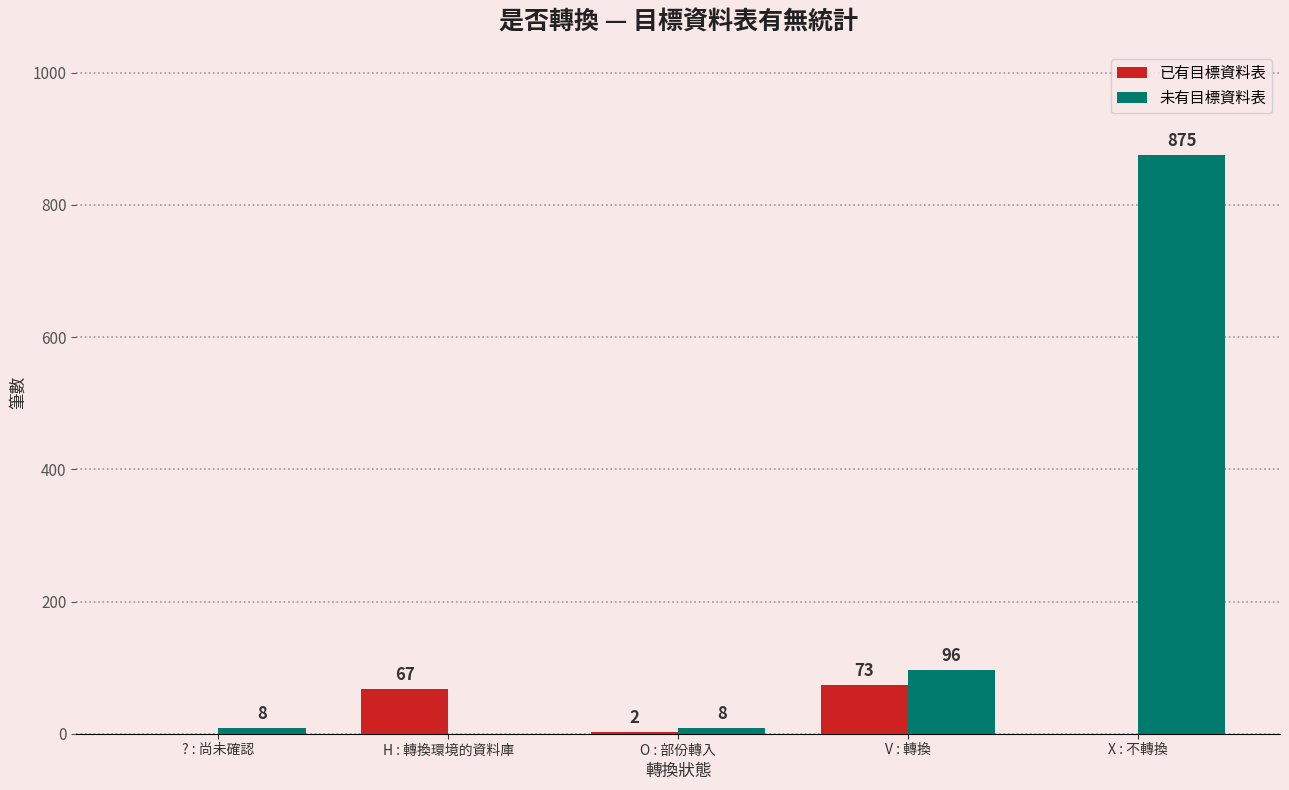

Which series changed the most between ? : 尚未確認 and O : 部份轉入?

已有目標資料表